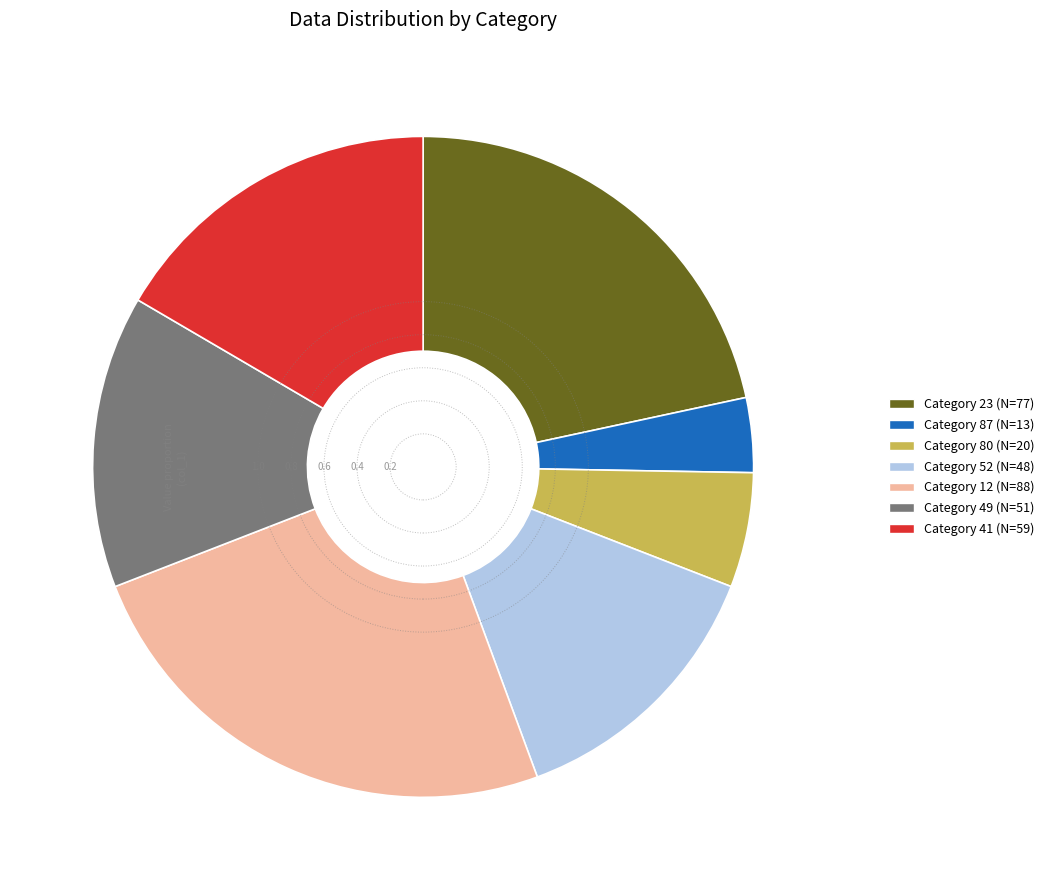

Is there any slice that represents more than half of the pie?

No